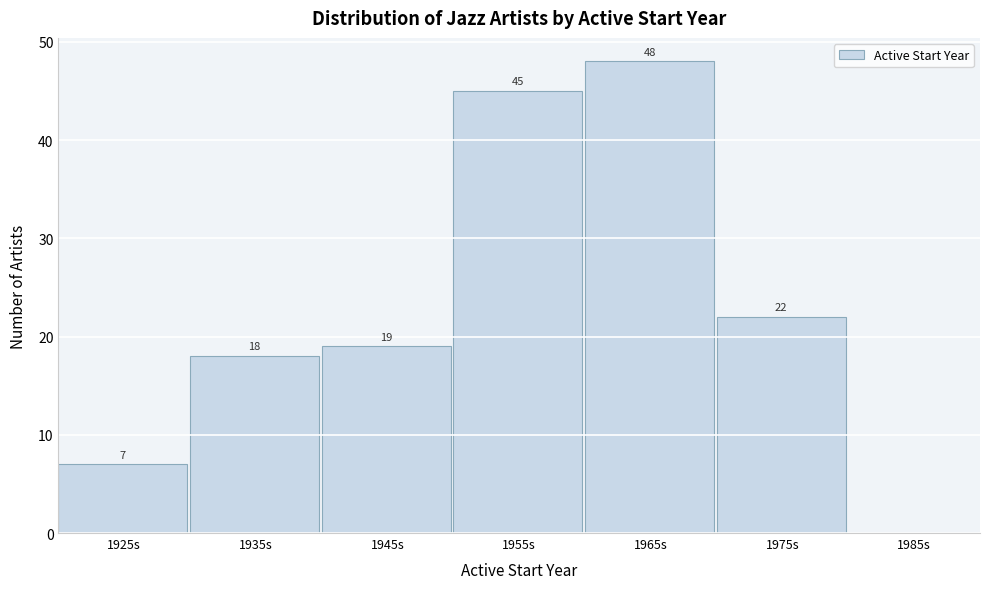

Reading right to left, list all the values displayed in this chart.

1985s=0	1975s=22	1965s=48	1955s=45	1945s=19	1935s=18	1925s=7